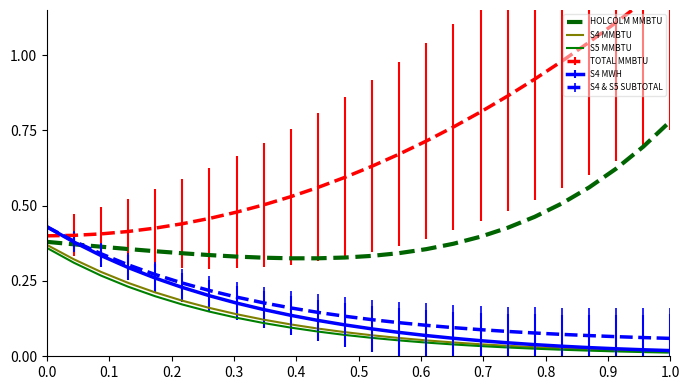

What is the minimum value for HOLCOLM MMBTU?

0.3